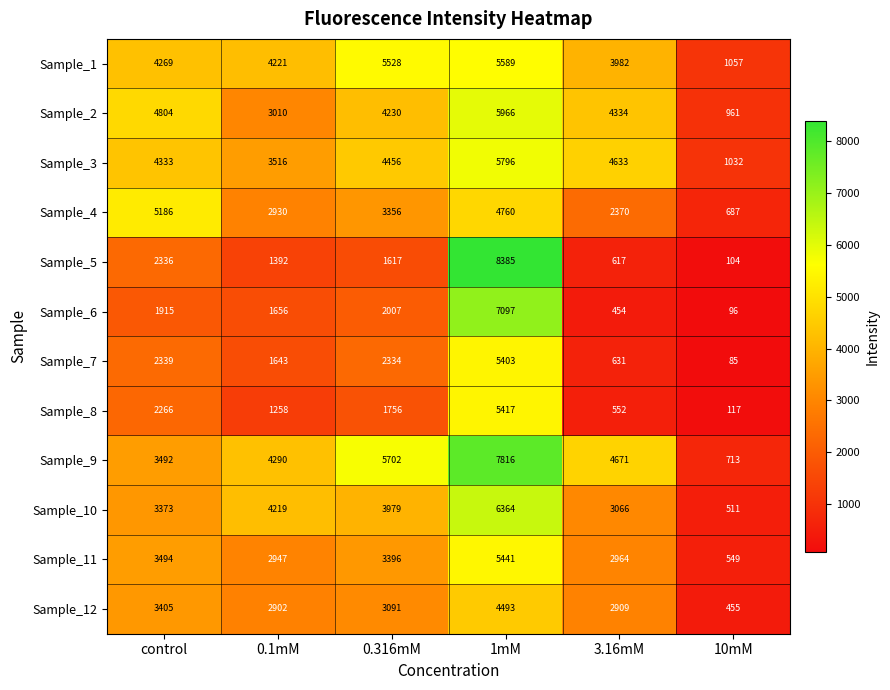

At which category is the sum across all series the highest?

1mM